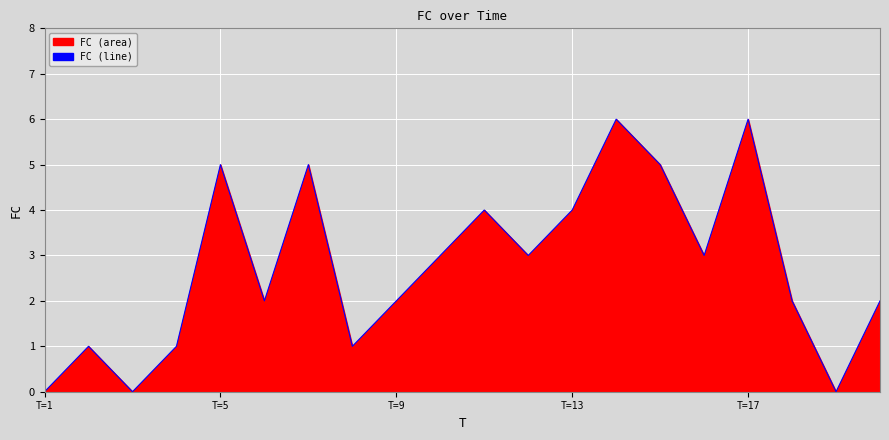

How many lines are shown in the chart?

1